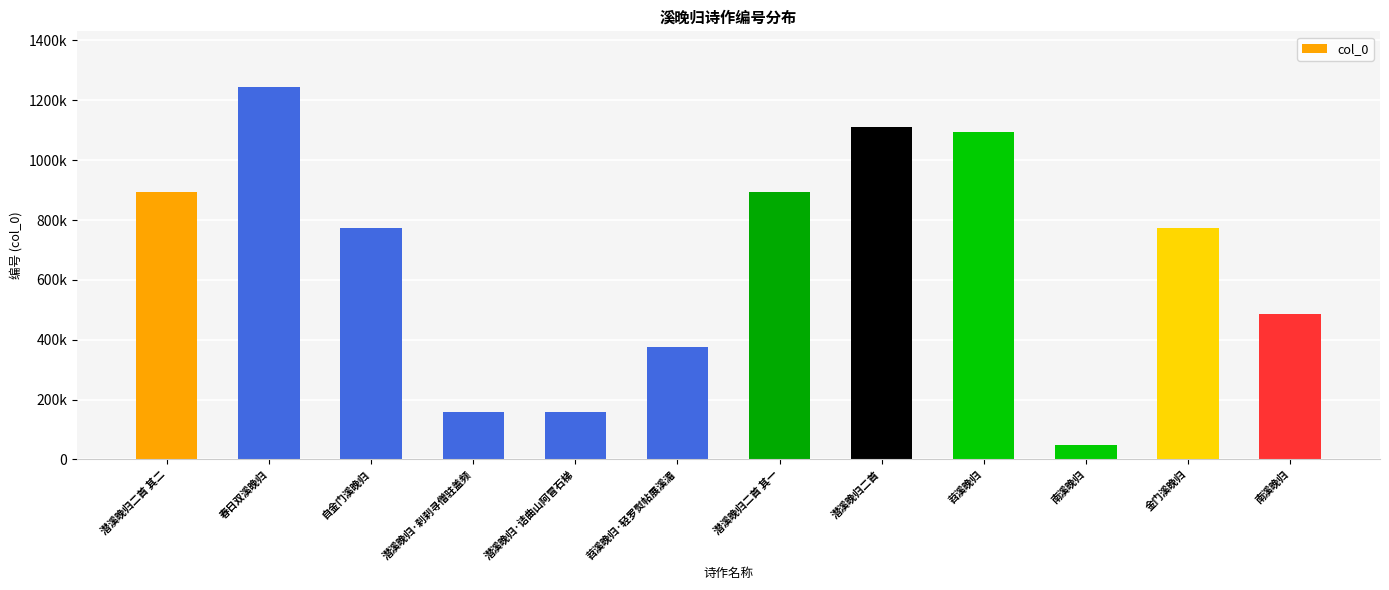

What is the change in value from 春日双溪晚归 to 自金门溪晚归?

-471855